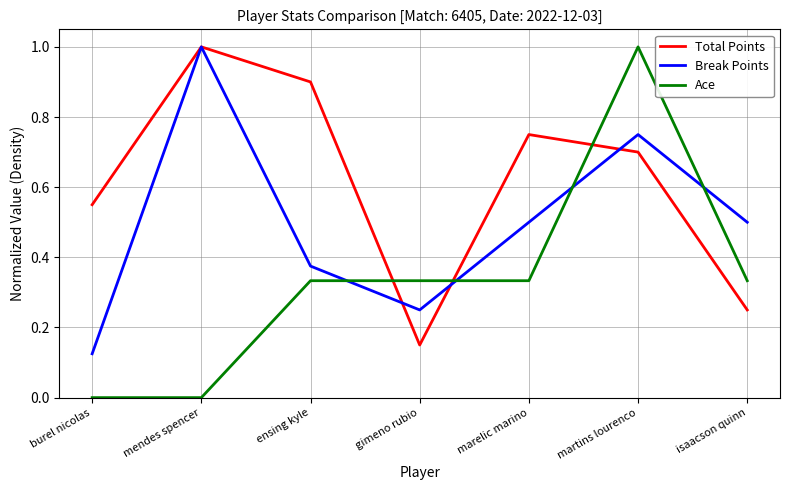

True or false: Break Points and Ace cross at least once.

True